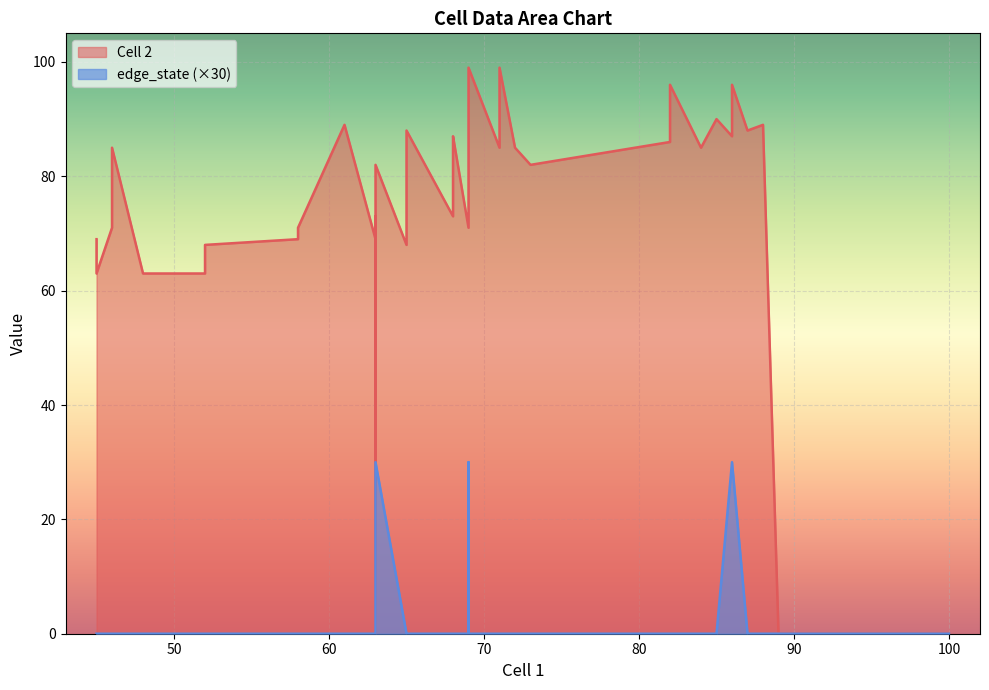

Rank the series at 63 from highest to lowest value.

Cell 2, edge_state